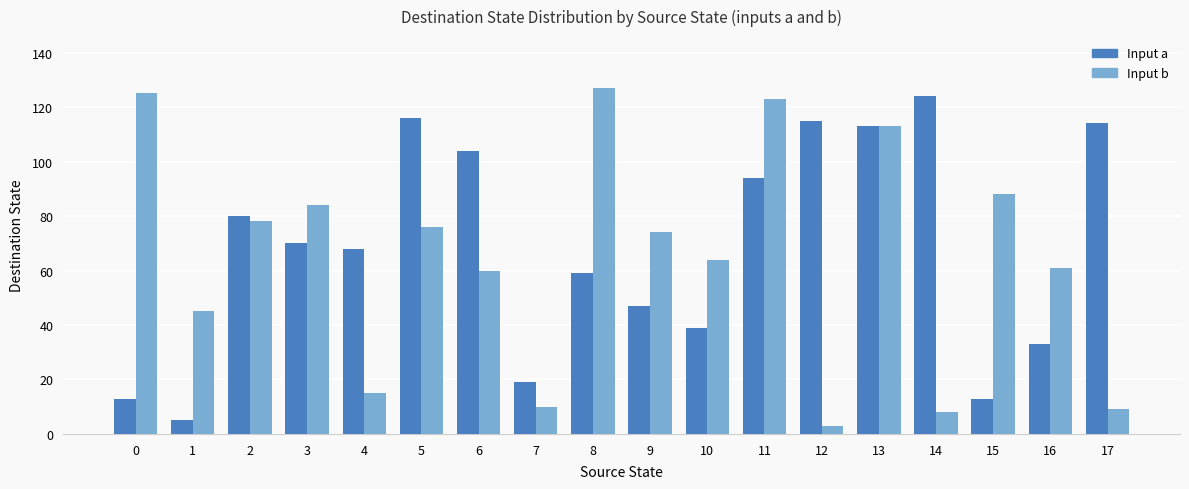

Reading right to left, transcribe all the data shown in this chart.

Input a: 17=114	16=33	15=13	14=124	13=113	12=115	11=94	10=39	9=47	8=59	7=19	6=104	5=116	4=68	3=70	2=80	1=5	0=13
Input b: 17=9	16=61	15=88	14=8	13=113	12=3	11=123	10=64	9=74	8=127	7=10	6=60	5=76	4=15	3=84	2=78	1=45	0=125